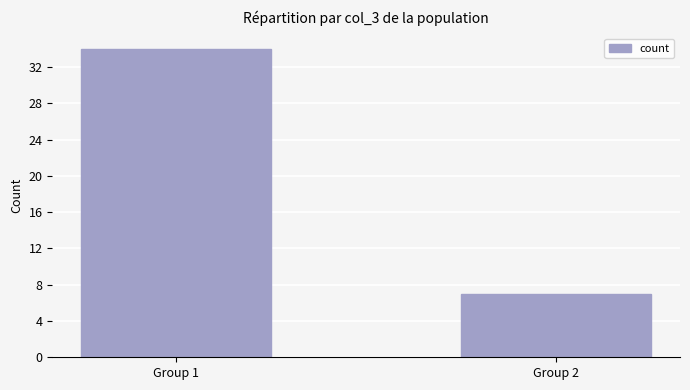

Is it true that the value at Group 1 is 34?

True